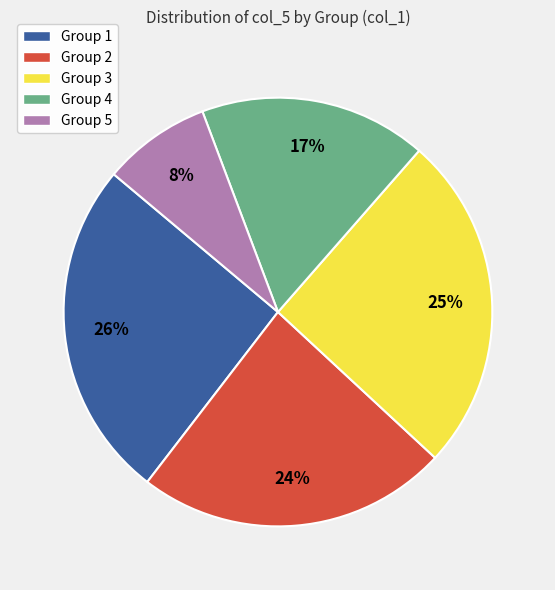

What is the smallest slice in the pie chart?

Group 5